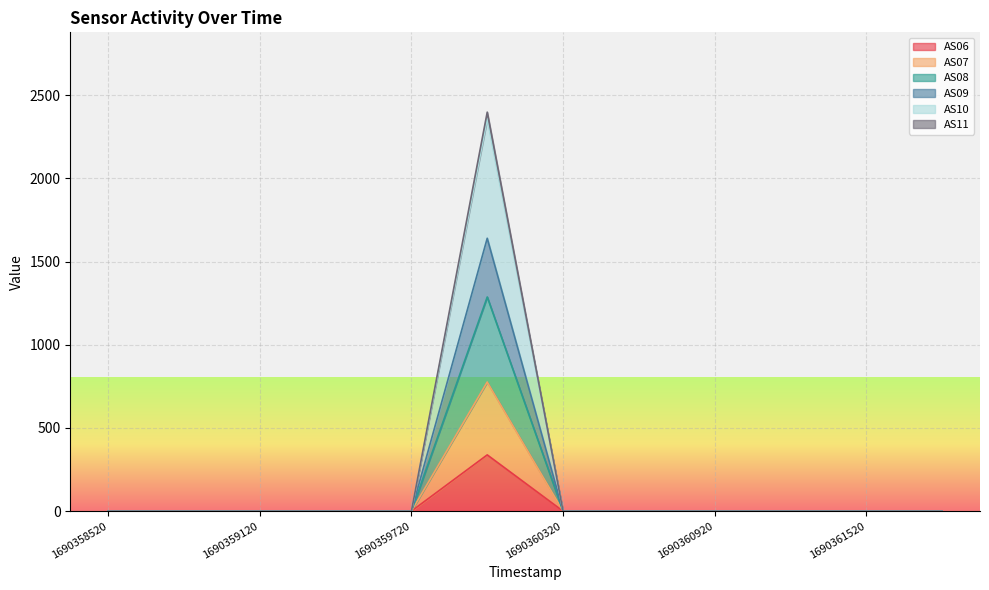

Reading left to right, transcribe all the data shown in this chart.

AS06: 1690358520=0	1690358820=0	1690359120=0	1690359420=0	1690359720=0	1690360020=338	1690360320=0	1690360620=0	1690360920=0	1690361220=0	1690361520=0	1690361820=0
AS07: 1690358520=0	1690358820=0	1690359120=0	1690359420=0	1690359720=0	1690360020=776	1690360320=0	1690360620=0	1690360920=0	1690361220=0	1690361520=0	1690361820=0
AS08: 1690358520=0	1690358820=0	1690359120=0	1690359420=0	1690359720=0	1690360020=1287	1690360320=0	1690360620=0	1690360920=0	1690361220=0	1690361520=0	1690361820=0
AS09: 1690358520=0	1690358820=0	1690359120=0	1690359420=0	1690359720=0	1690360020=1640	1690360320=0	1690360620=0	1690360920=0	1690361220=0	1690361520=0	1690361820=0
AS10: 1690358520=0	1690358820=0	1690359120=0	1690359420=0	1690359720=0	1690360020=2358	1690360320=0	1690360620=0	1690360920=0	1690361220=0	1690361520=0	1690361820=0
AS11: 1690358520=0	1690358820=0	1690359120=0	1690359420=0	1690359720=0	1690360020=2398	1690360320=0	1690360620=0	1690360920=0	1690361220=0	1690361520=0	1690361820=0